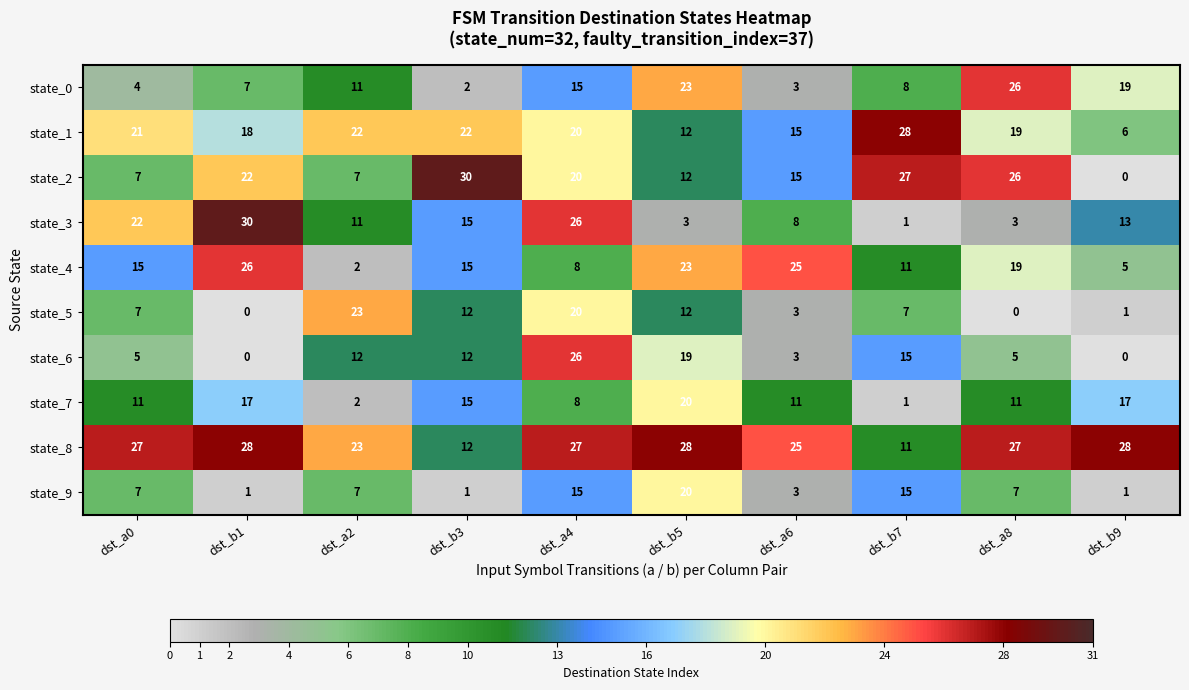

At which category is the sum across all series the highest?

dst_a4